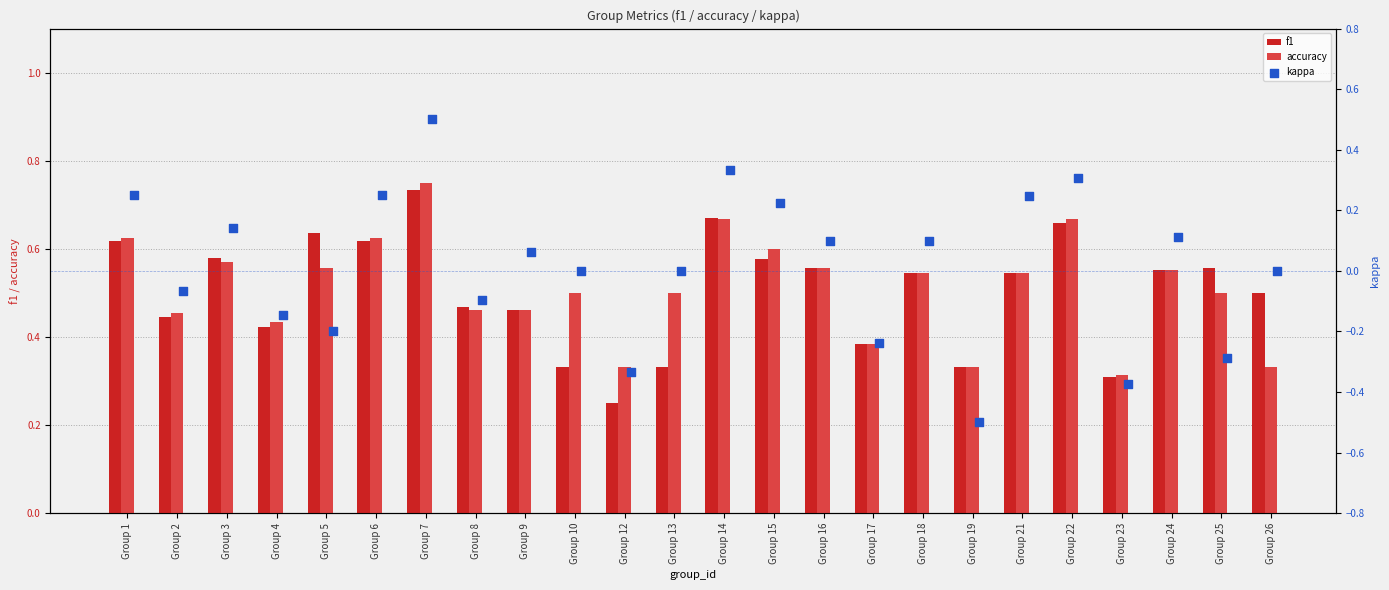

Which series has the widest spread of Y values?

kappa